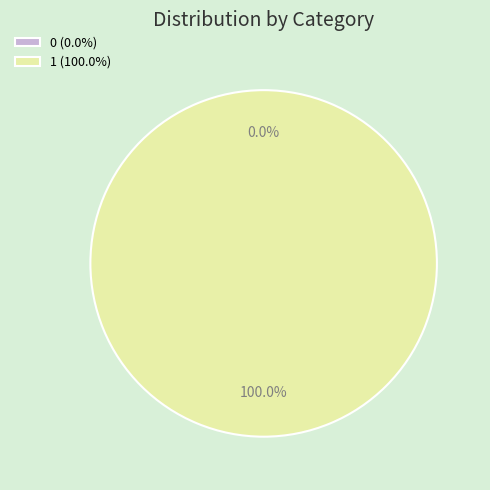

Which has a higher value, 0 or 1?

1